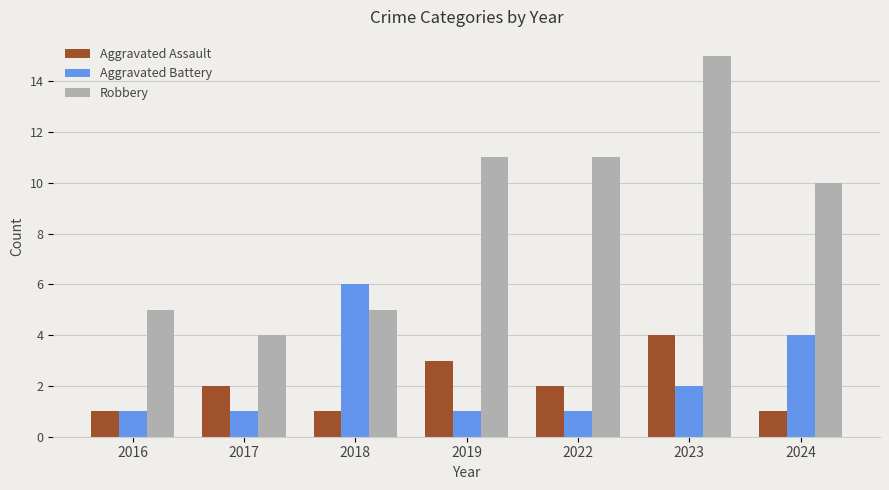

What is the lowest value of the Aggravated Battery series?

1